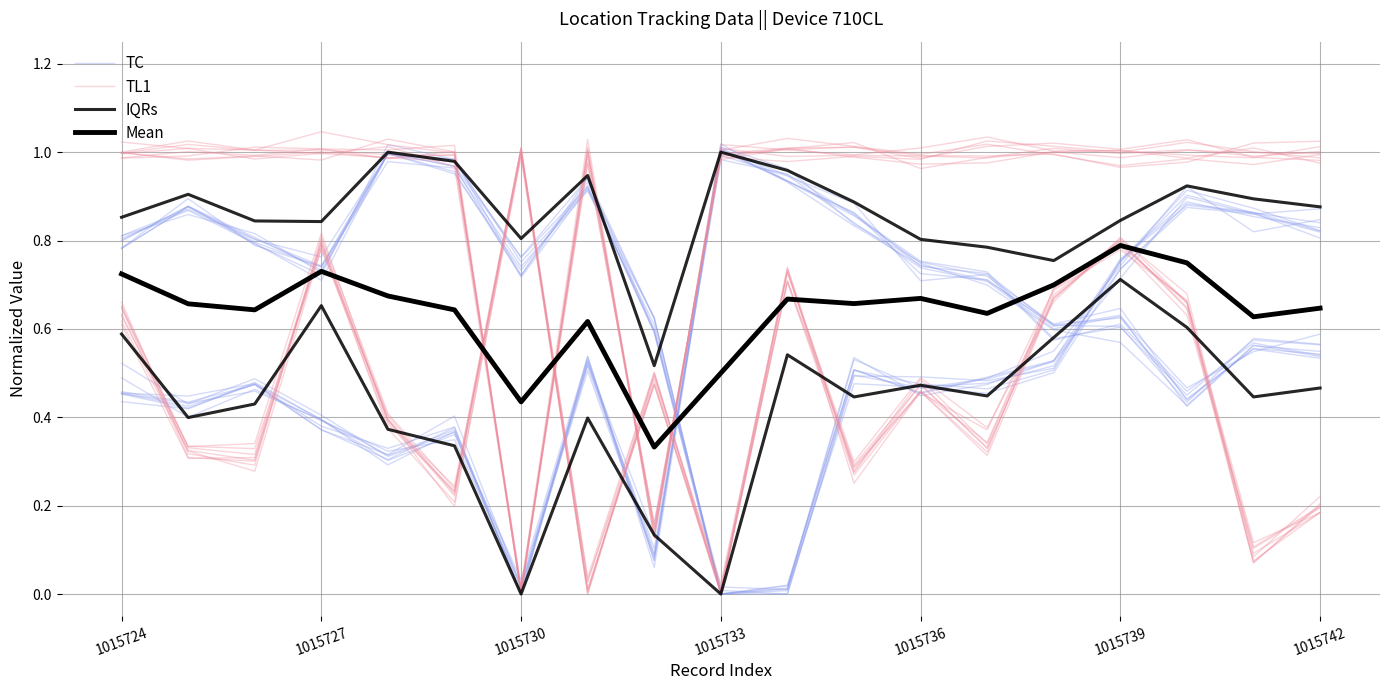

How many IQRs values are between 0 and 1?

19